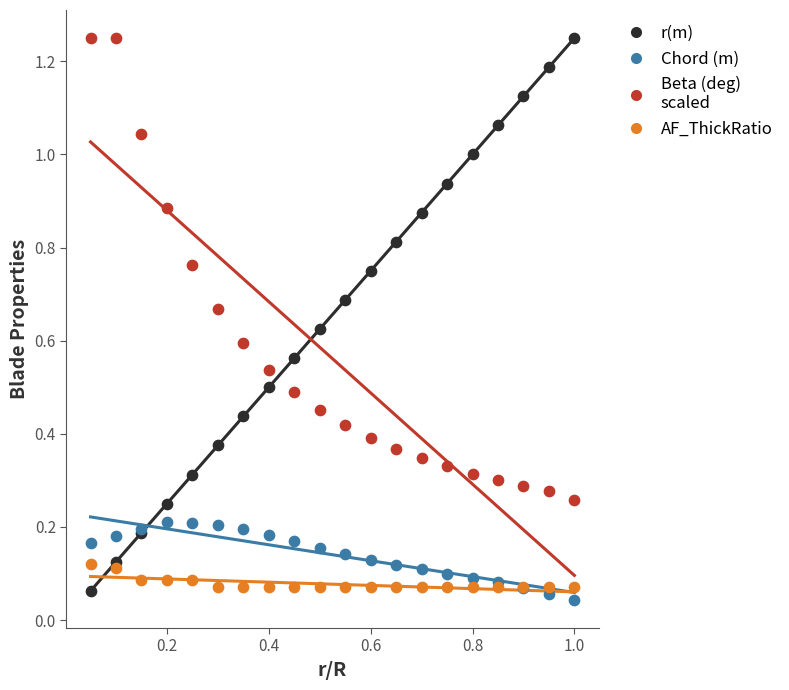

Which series has the widest spread of Y values?

r(m)